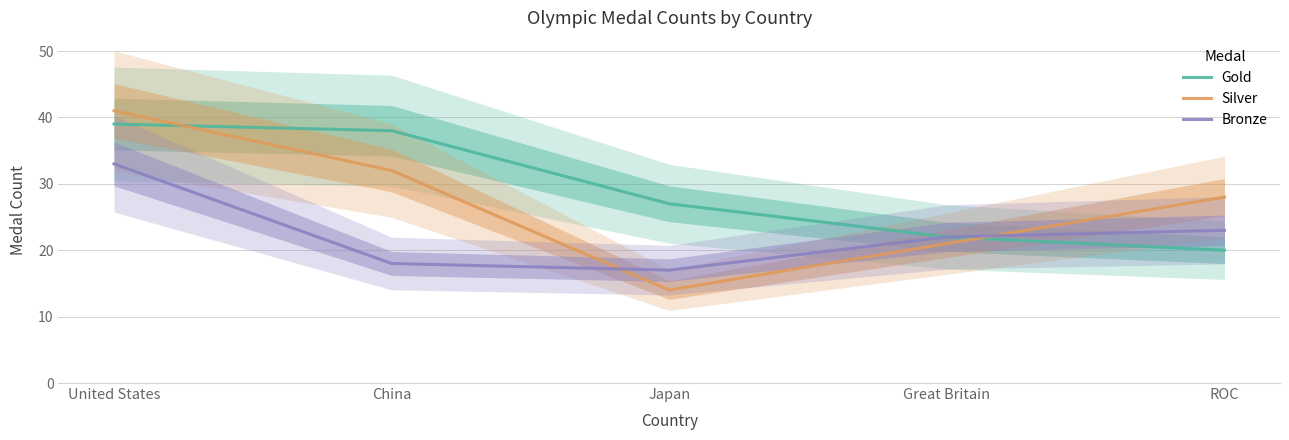

What is the difference between the second highest and minimum values in the Gold series?

18